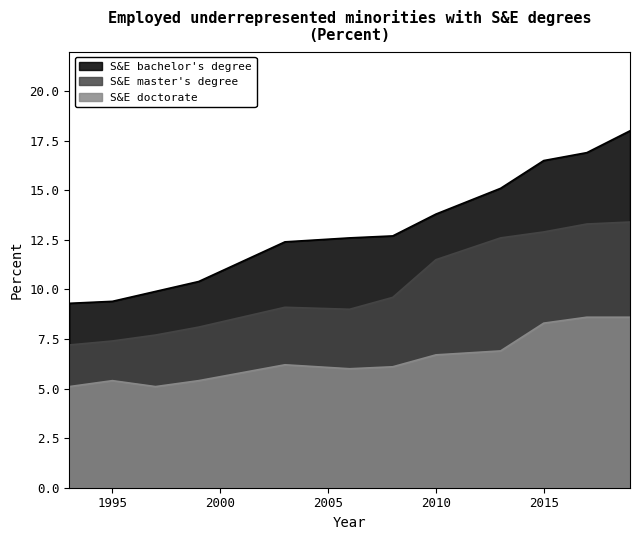

What is the approximate value of S&E master's degree at 2006?

9.0